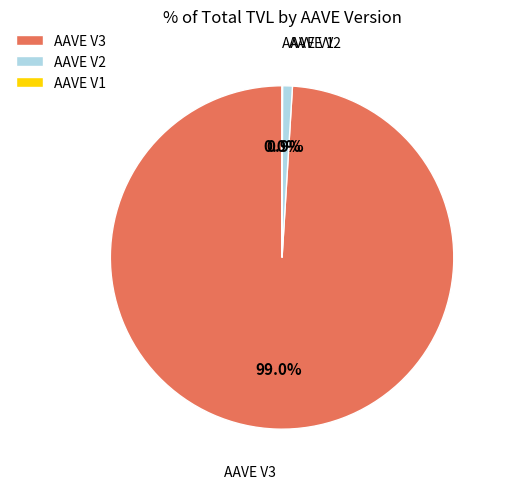

Do AAVE V2 and AAVE V3 together represent more than half of the pie?

Yes